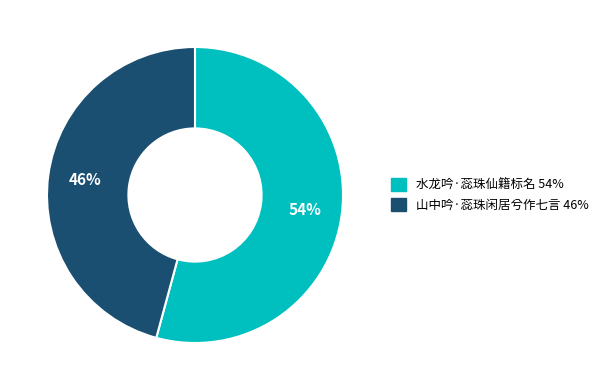

Approximately how many times larger is the value at 水龙吟·蕊珠仙籍标名 compared to 山中吟·蕊珠闲居兮作七言?

1.2